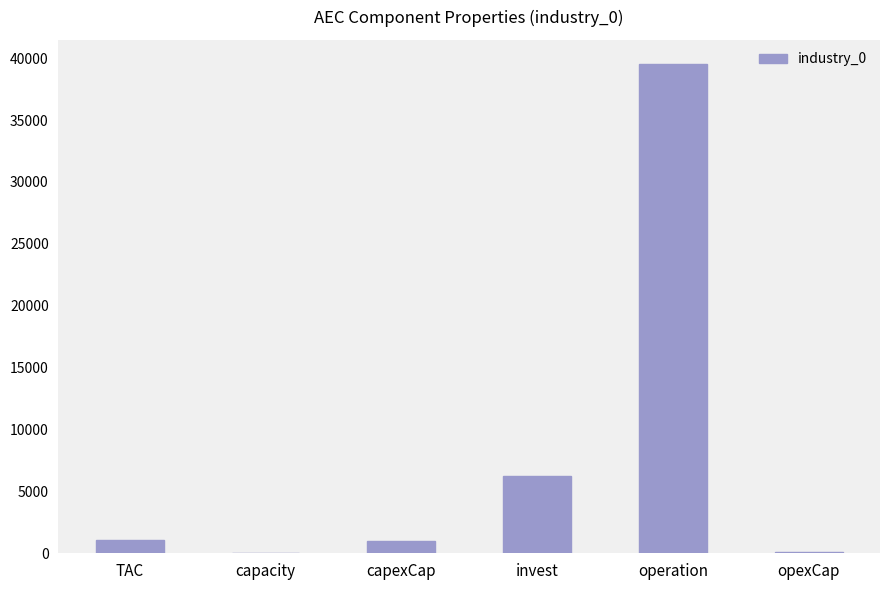

At which label is the value closest to 19751?

invest